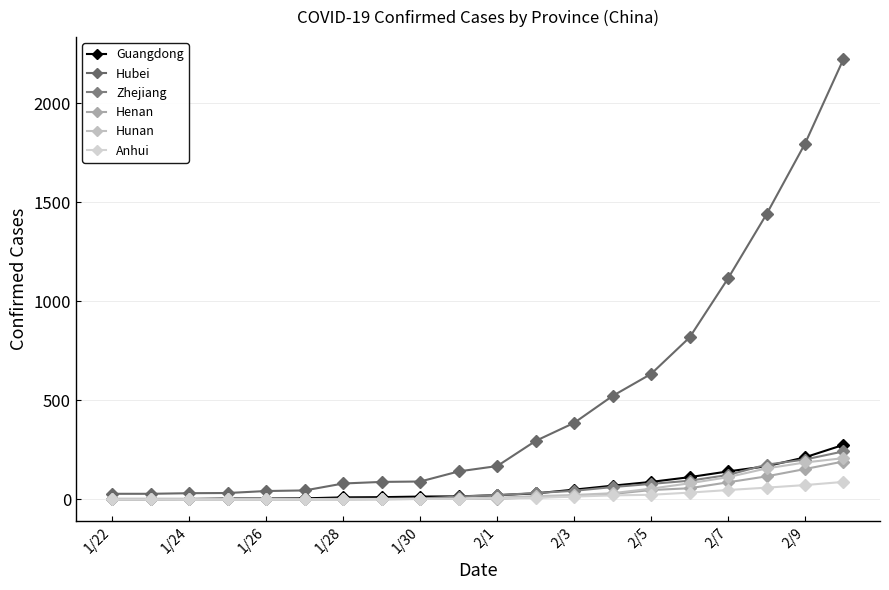

Reading left to right, extract all data points from this chart.

Guangdong: 2	2	2	4	4	5	10	11	14	15	21	30	49	69	88	112	141	167	212	275
Hubei: 28	28	31	32	42	45	80	88	90	141	168	295	386	522	633	817	1115	1439	1795	2222
Zhejiang: 0	0	1	1	1	1	3	3	4	14	21	32	43	62	78	94	123	175	201	242
Henan: 0	0	0	0	0	0	0	1	2	3	3	10	16	27	47	56	86	116	153	191
Hunan: 0	0	0	0	0	0	0	0	2	2	8	16	22	31	54	81	112	156	186	208
Anhui: 0	0	0	0	0	0	0	2	2	3	5	7	14	20	23	34	47	59	72	88